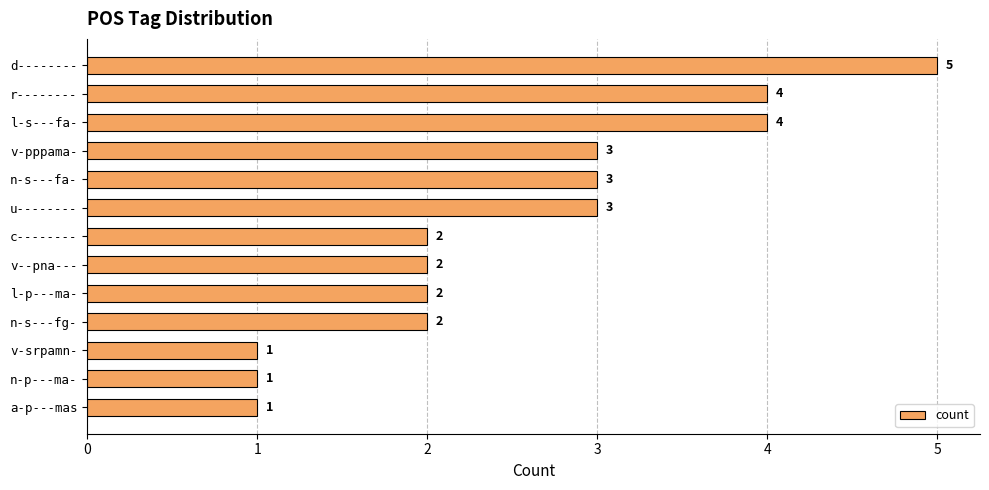

How many values are between 2 and 3?

7